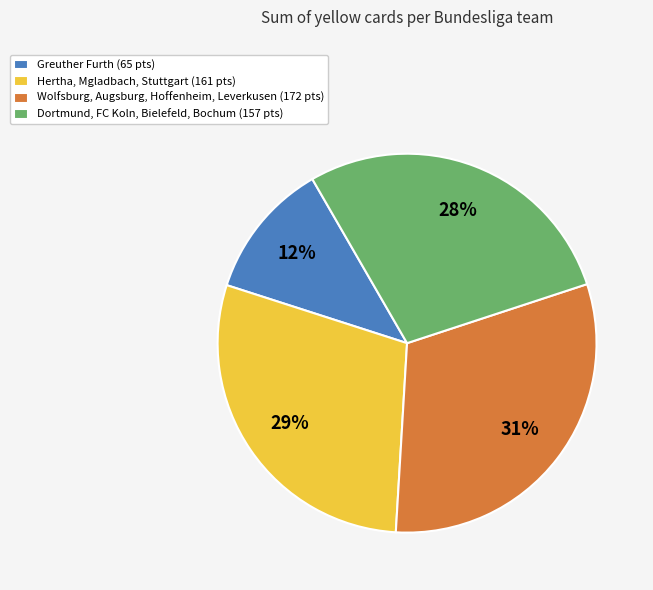

To the nearest percent, what portion does Dortmund, FC Koln, Bielefeld, Bochum (157 pts) represent?

28%